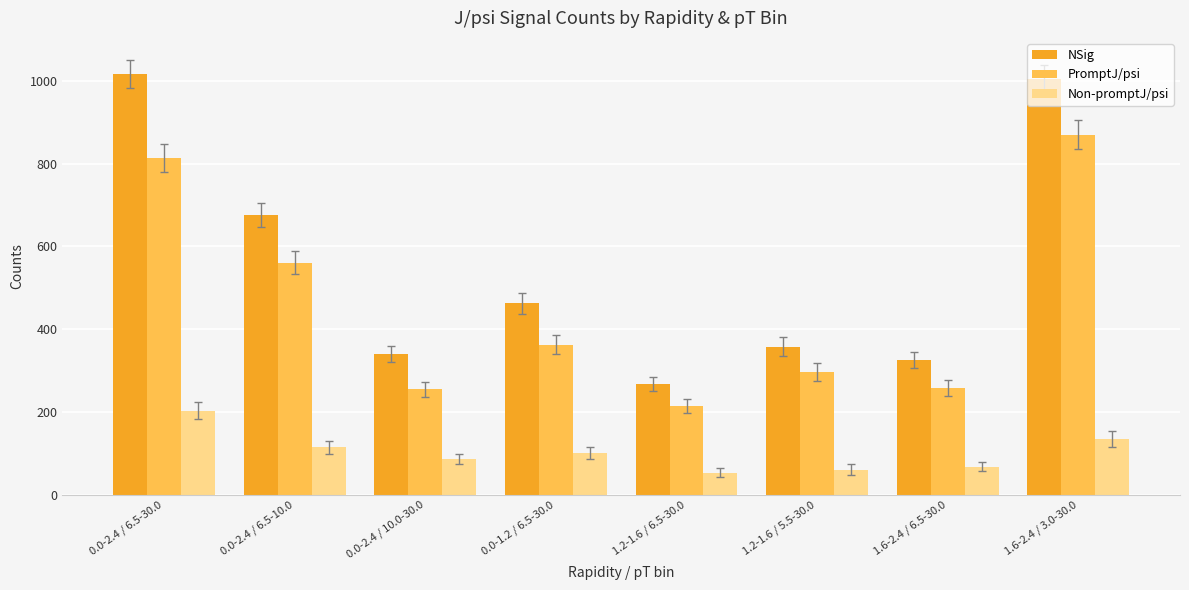

What is the sum of the Non-promptJ/psi values at 1.2-1.6 / 5.5-30.0 and 0.0-2.4 / 6.5-30.0?

263.7